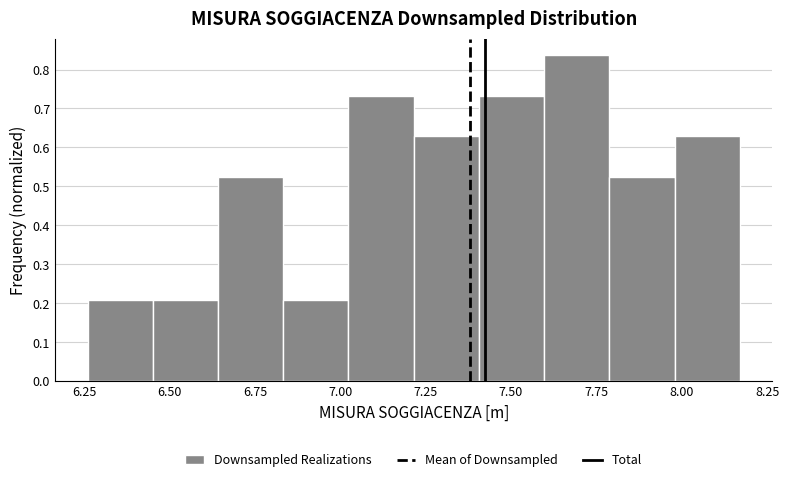

Read against the x-axis, roughly where is the centre of the tallest bar?

7.70